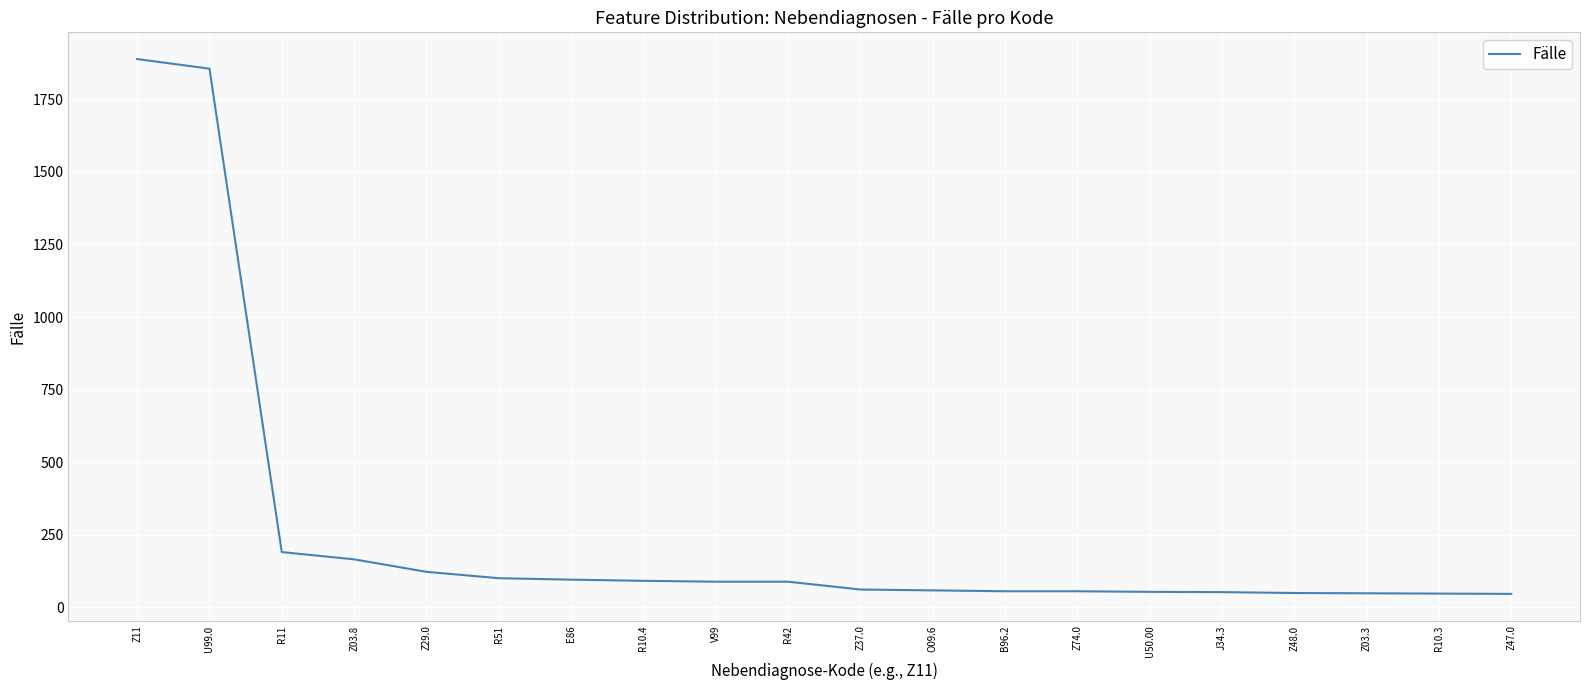

What is the average value?

260